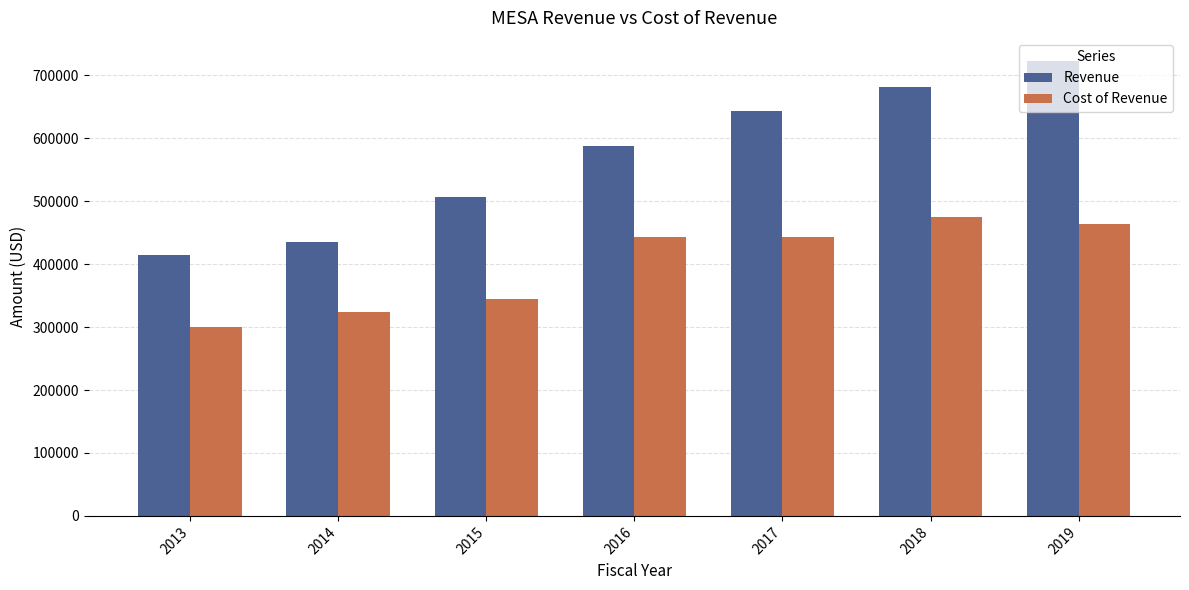

The value of Revenue at 2014 is 436000. True or false?

True